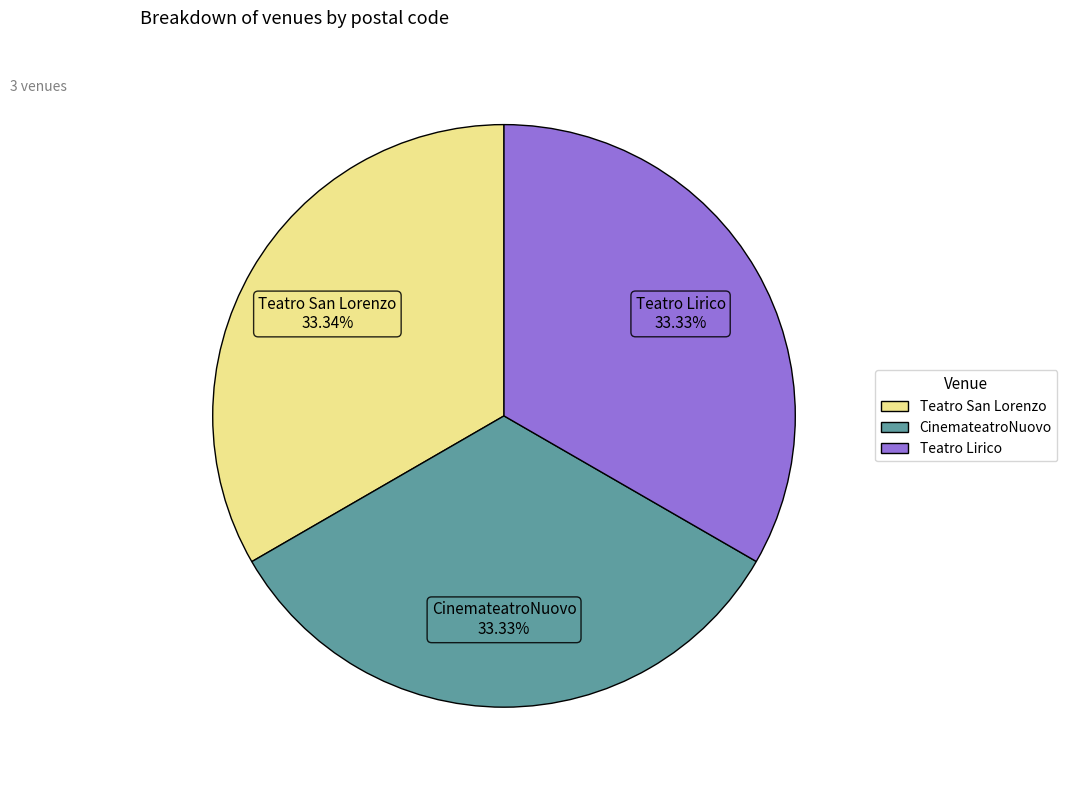

Combined, do Teatro Lirico and CinemateatroNuovo account for over 50%?

Yes